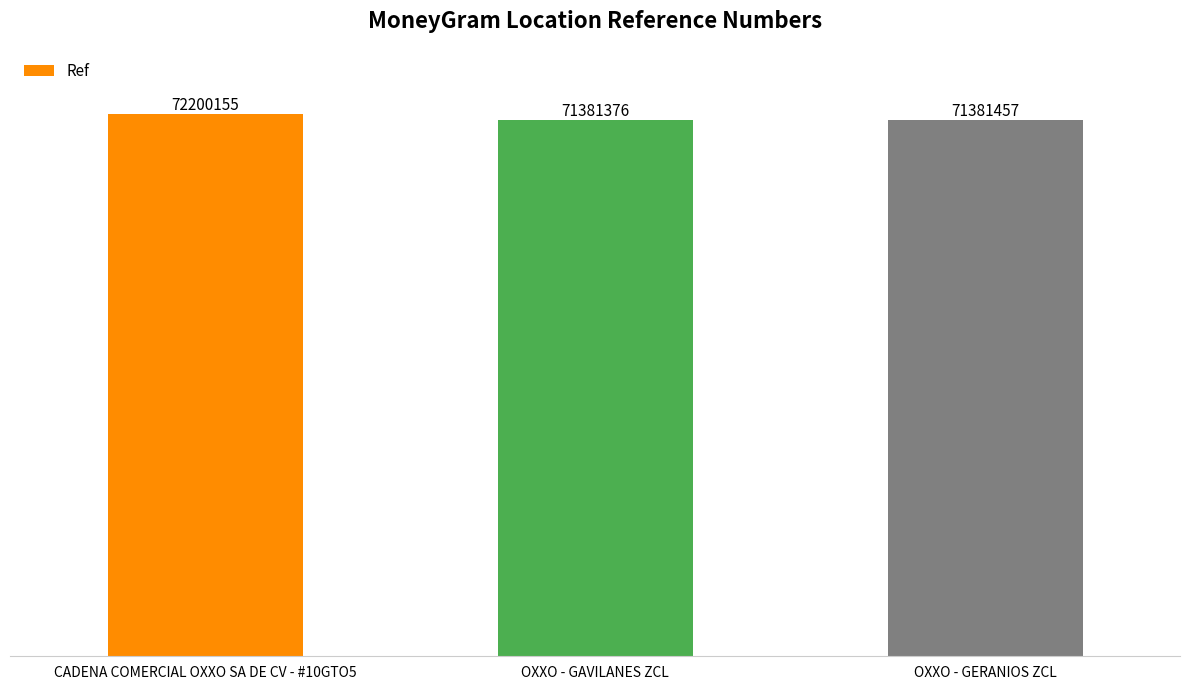

What is the minimum value shown in the chart?

71381376